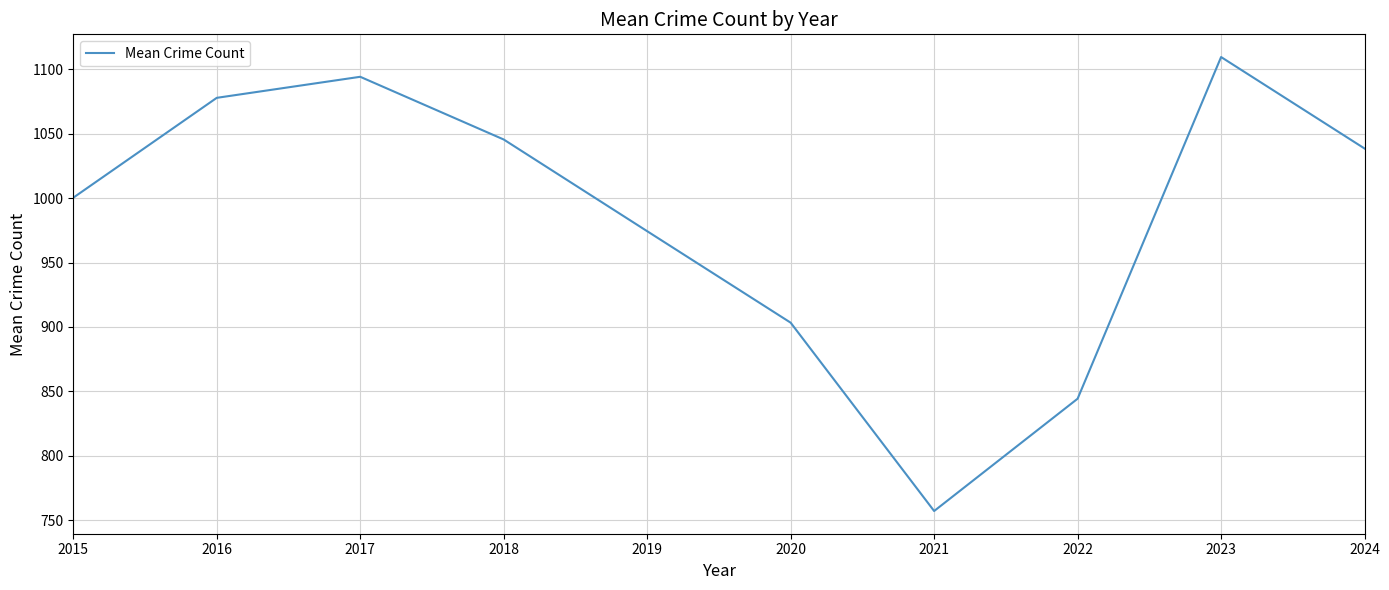

The chart shows a value of 1436.9 at 2020. True or false?

False